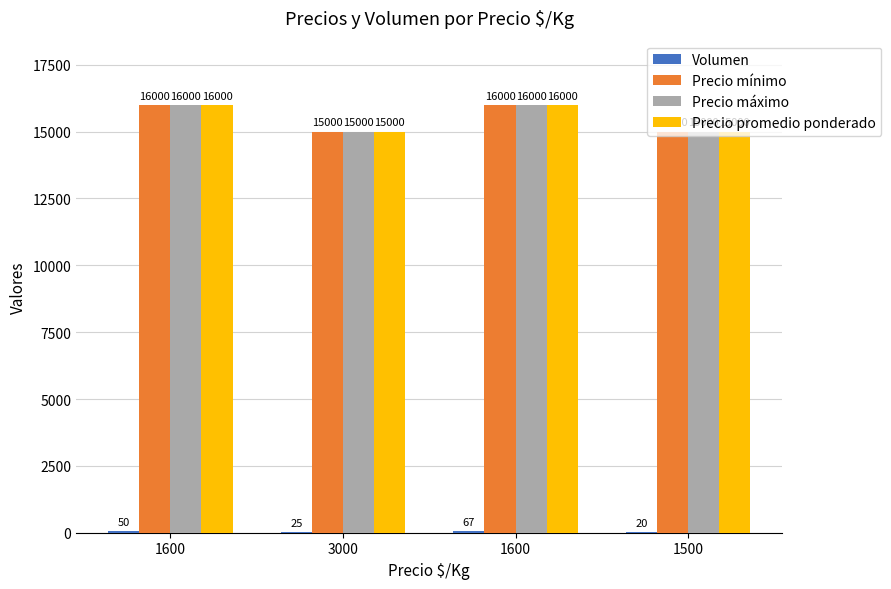

How many series are shown in this chart?

4